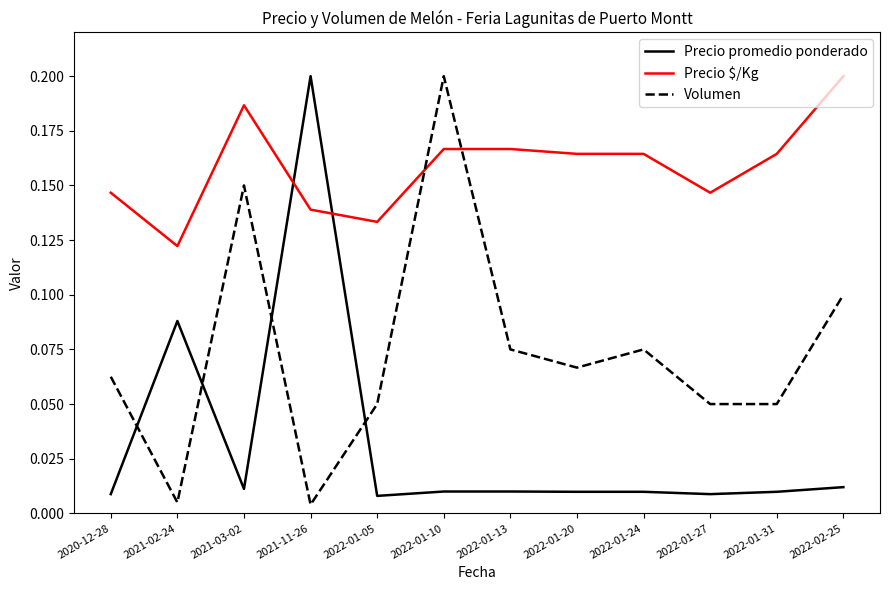

Is the value of Volumen at 2022-01-31 greater than the value of Precio $/Kg at 2020-12-28?

No